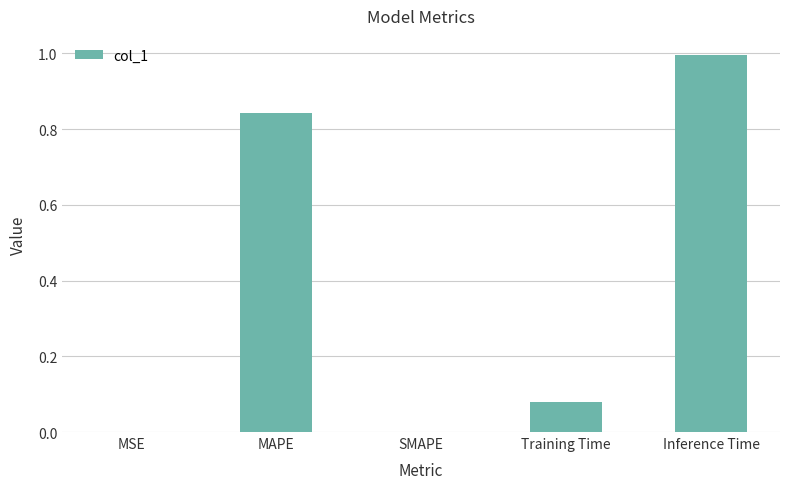

The chart shows a value of 0.5 at MAPE. True or false?

False